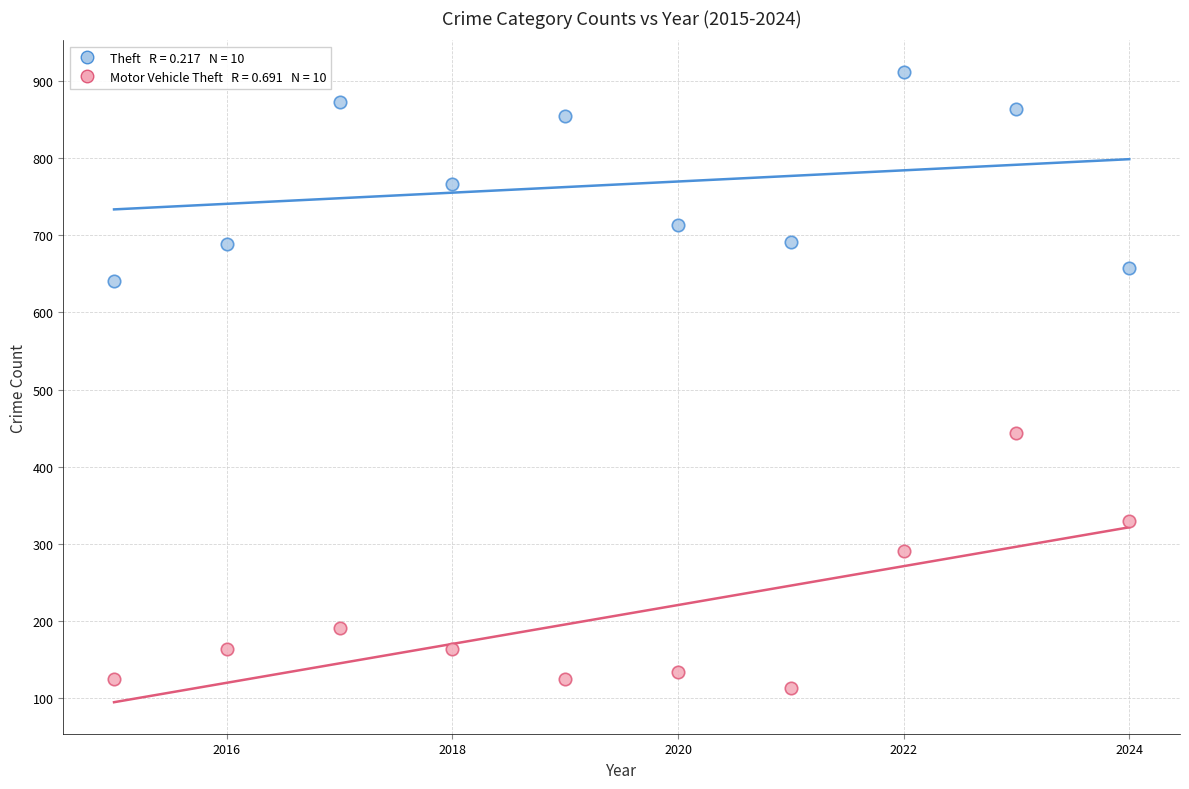

Across all data points, what is the range of X values (max minus min)?

9